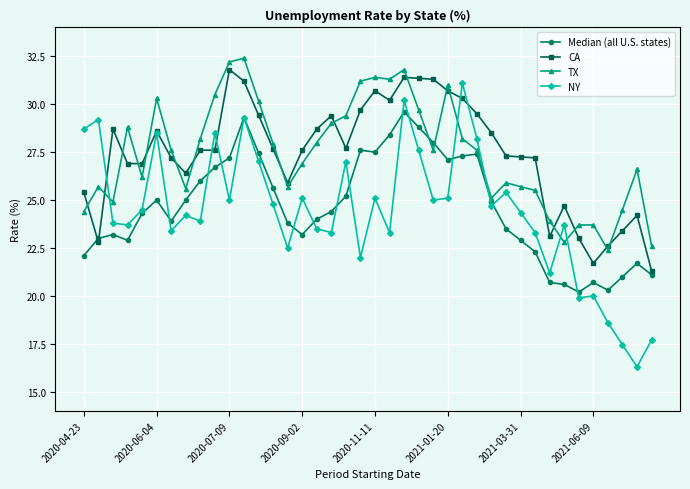

What is the maximum value for NY?

31.1